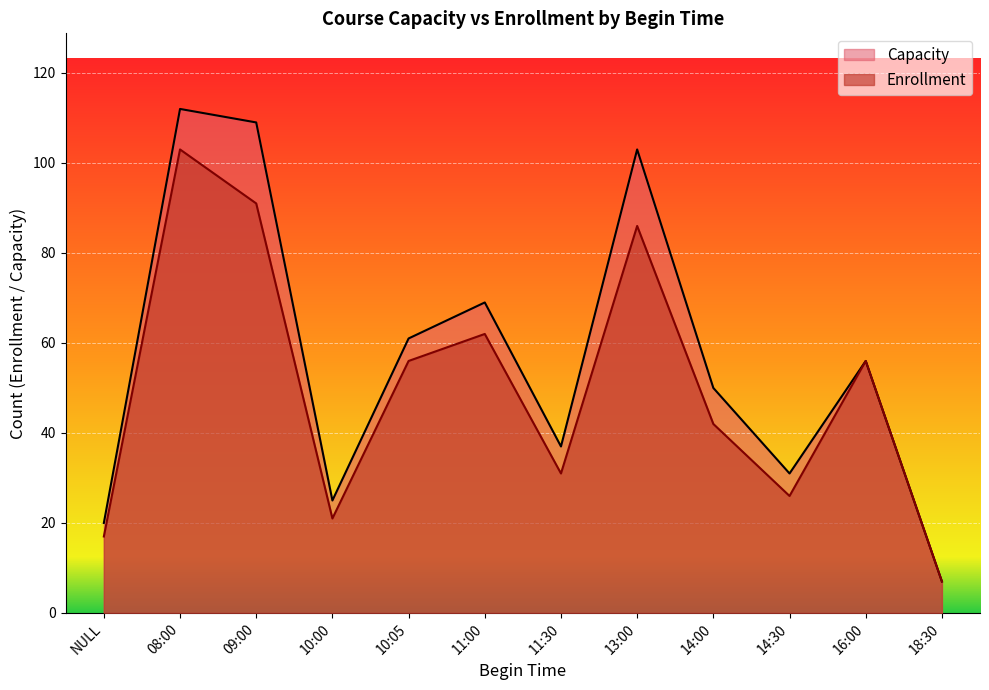

Rank the series by their maximum value, from lowest to highest.

Enrollment, Capacity